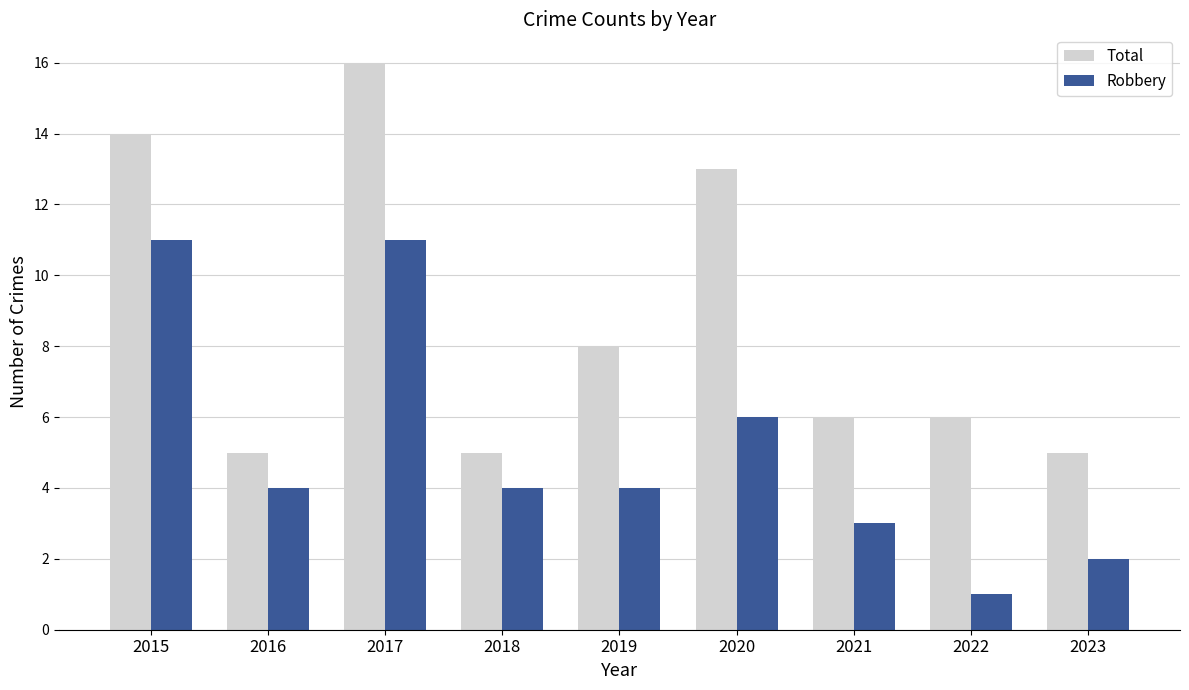

What is the difference between the second highest and second lowest values in the Total series?

9